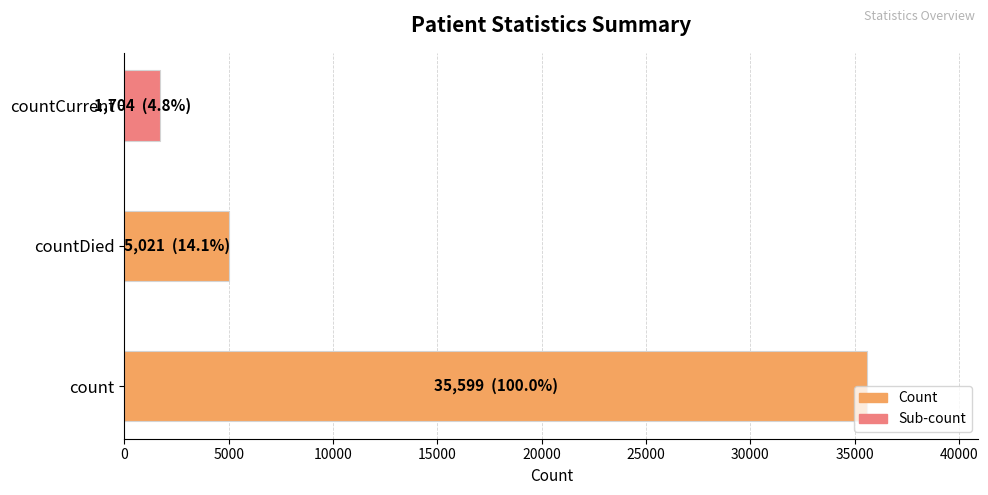

The chart shows a value of 1100 at countDied. True or false?

False